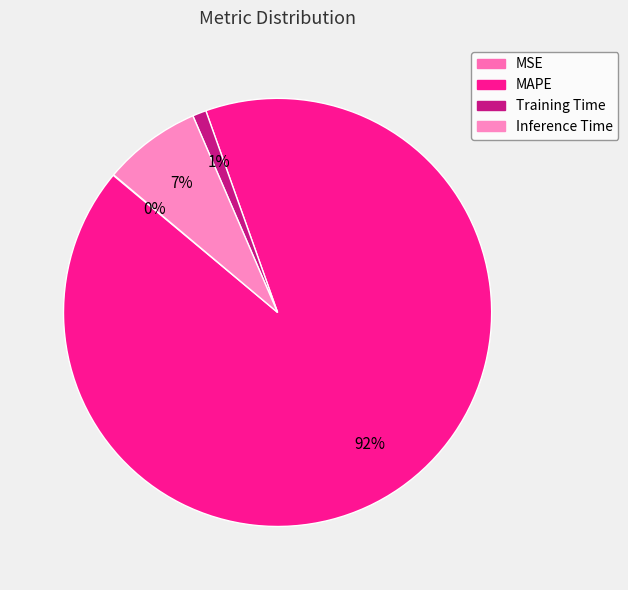

What is the change in value from MSE to Training Time?

+0.1